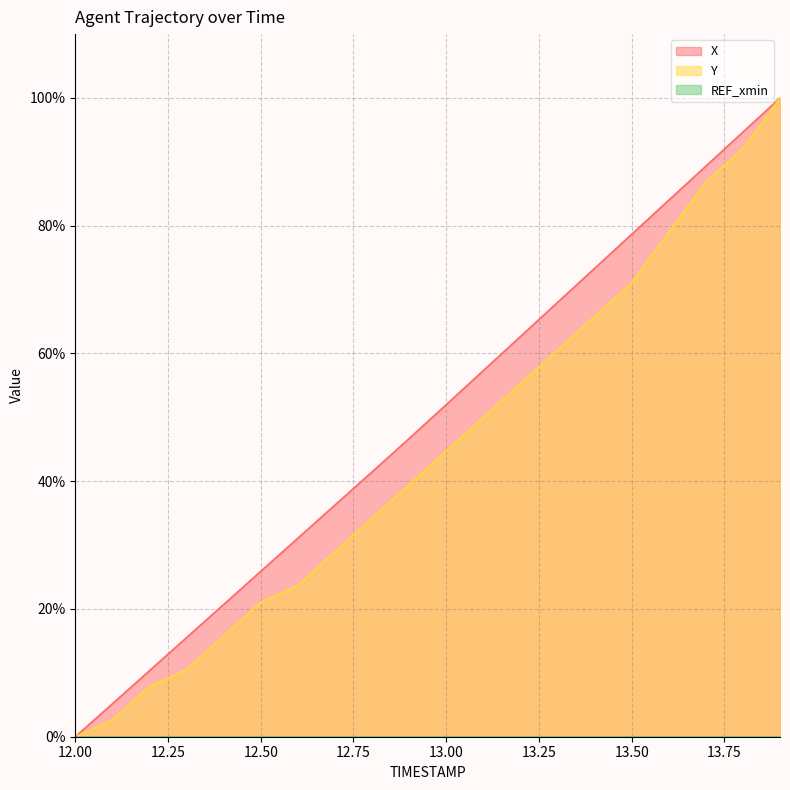

True or false: Y has more than 0 interior local peaks.

False